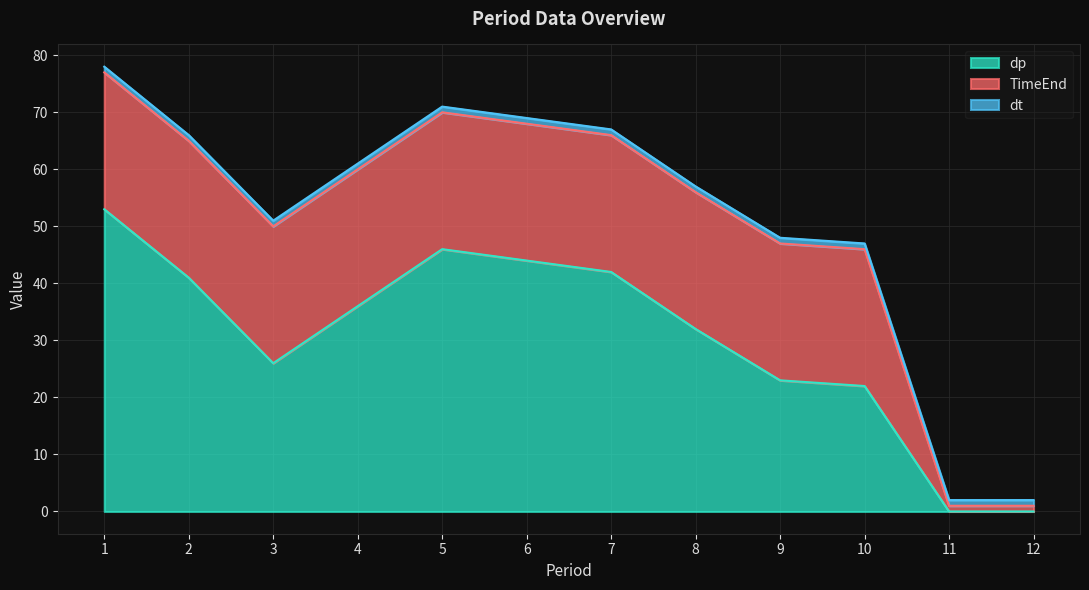

After their last crossing, which series has the higher values: dt or dp?

dt